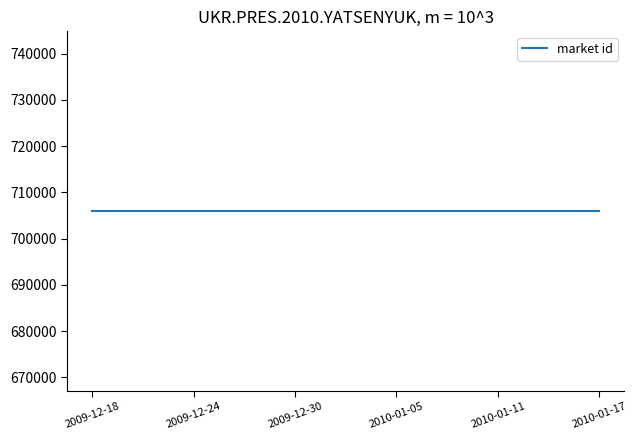

True or false: market id has more than 0 points higher than both neighbors.

False